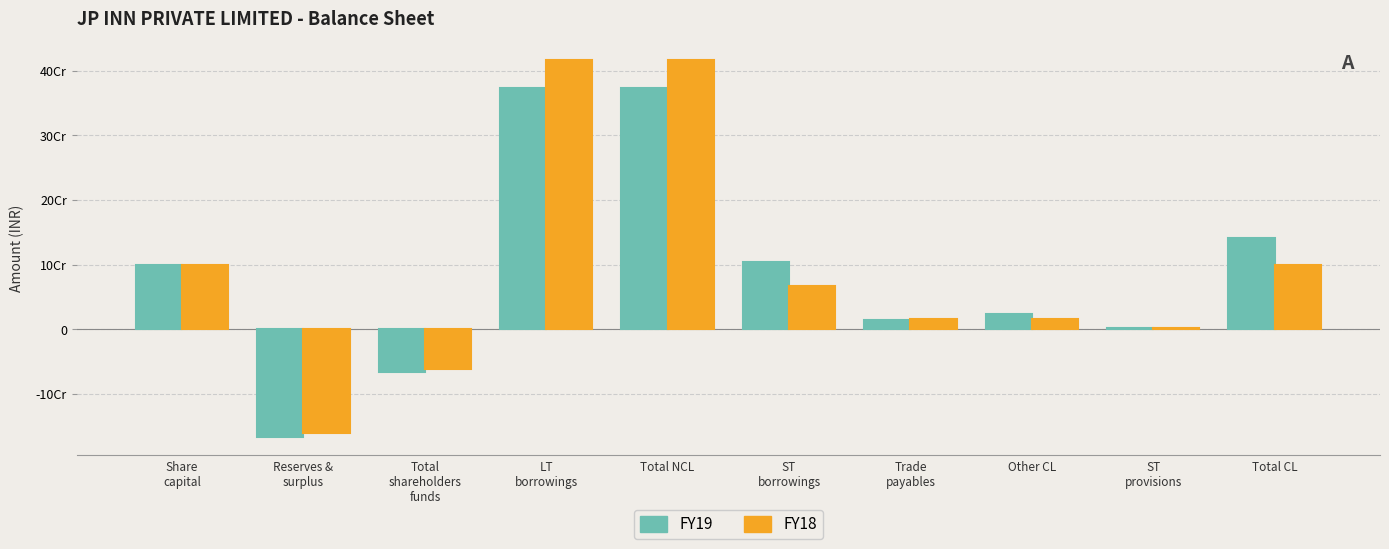

The FY19 series shows 383190 at ST
provisions. True or false?

False